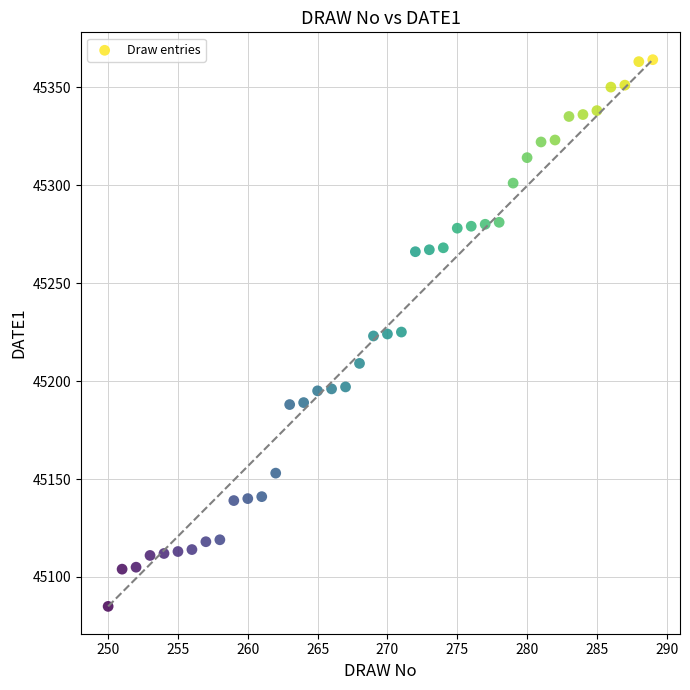

What is the range of X values (max minus min)?

39